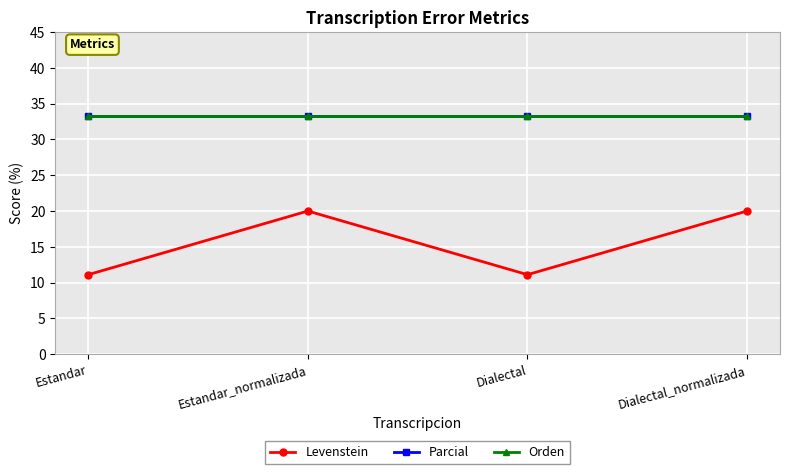

Reading left to right, what are all the values shown in this chart?

Levenstein: 11.1	20.0	11.1	20.0
Parcial: 33.3	33.3	33.3	33.3
Orden: 33.3	33.3	33.3	33.3